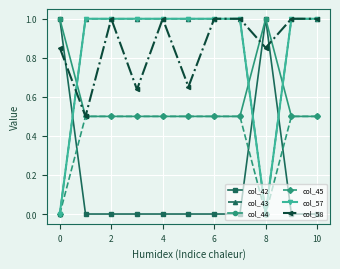

What is the sum of all col_58 values?

9.5